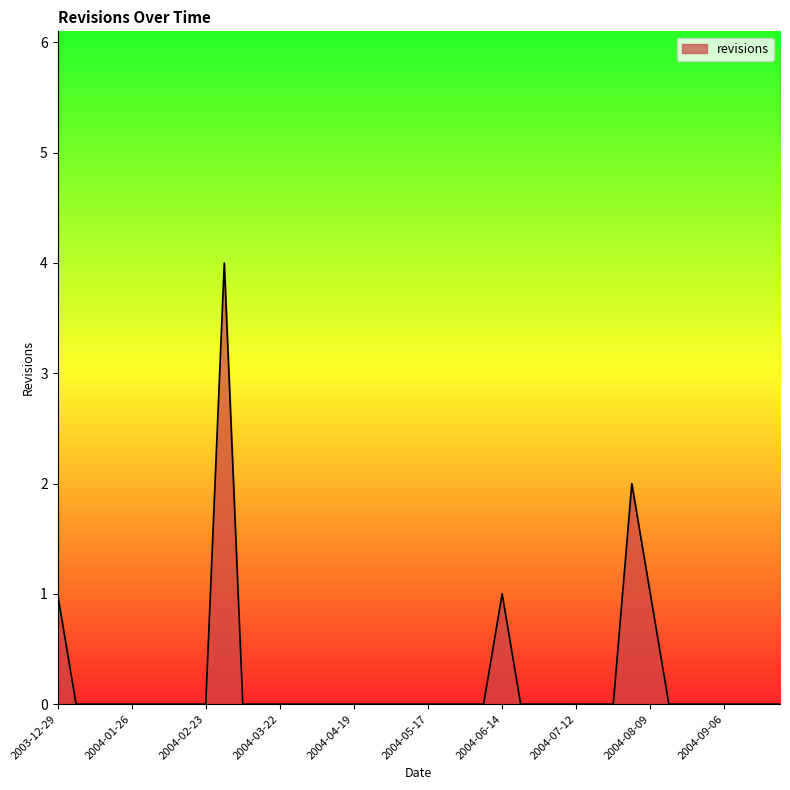

What is the difference between the maximum and minimum values?

4